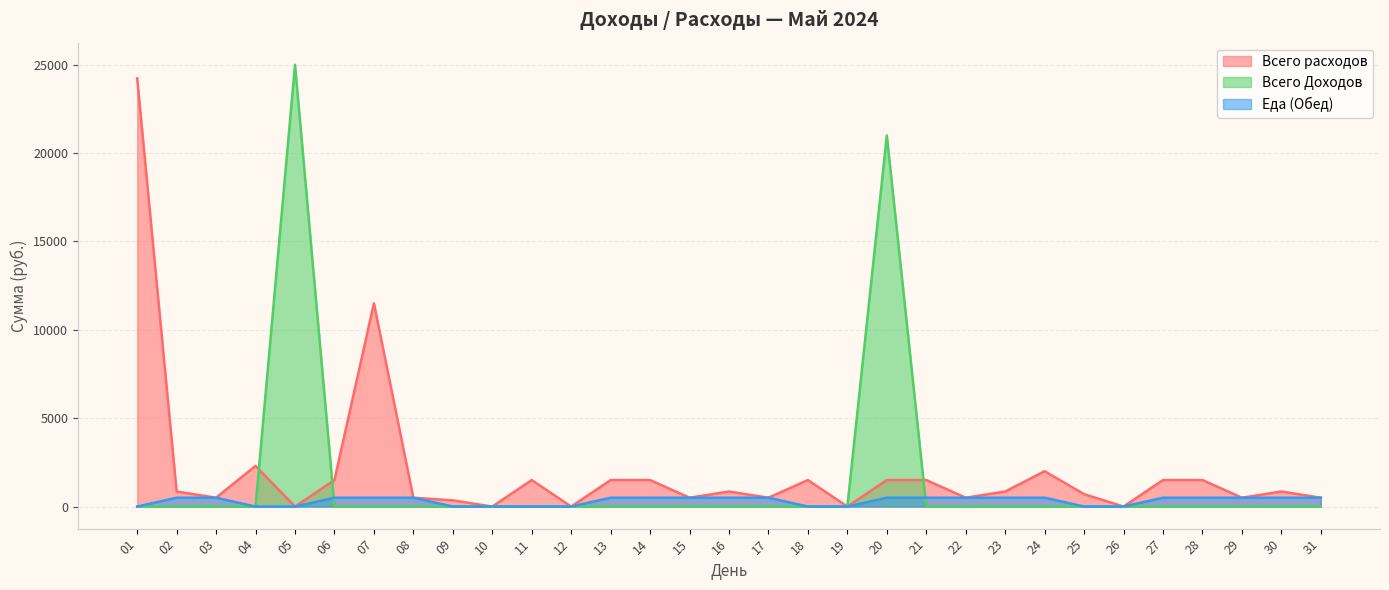

Does the chart have visible grid lines?

Yes